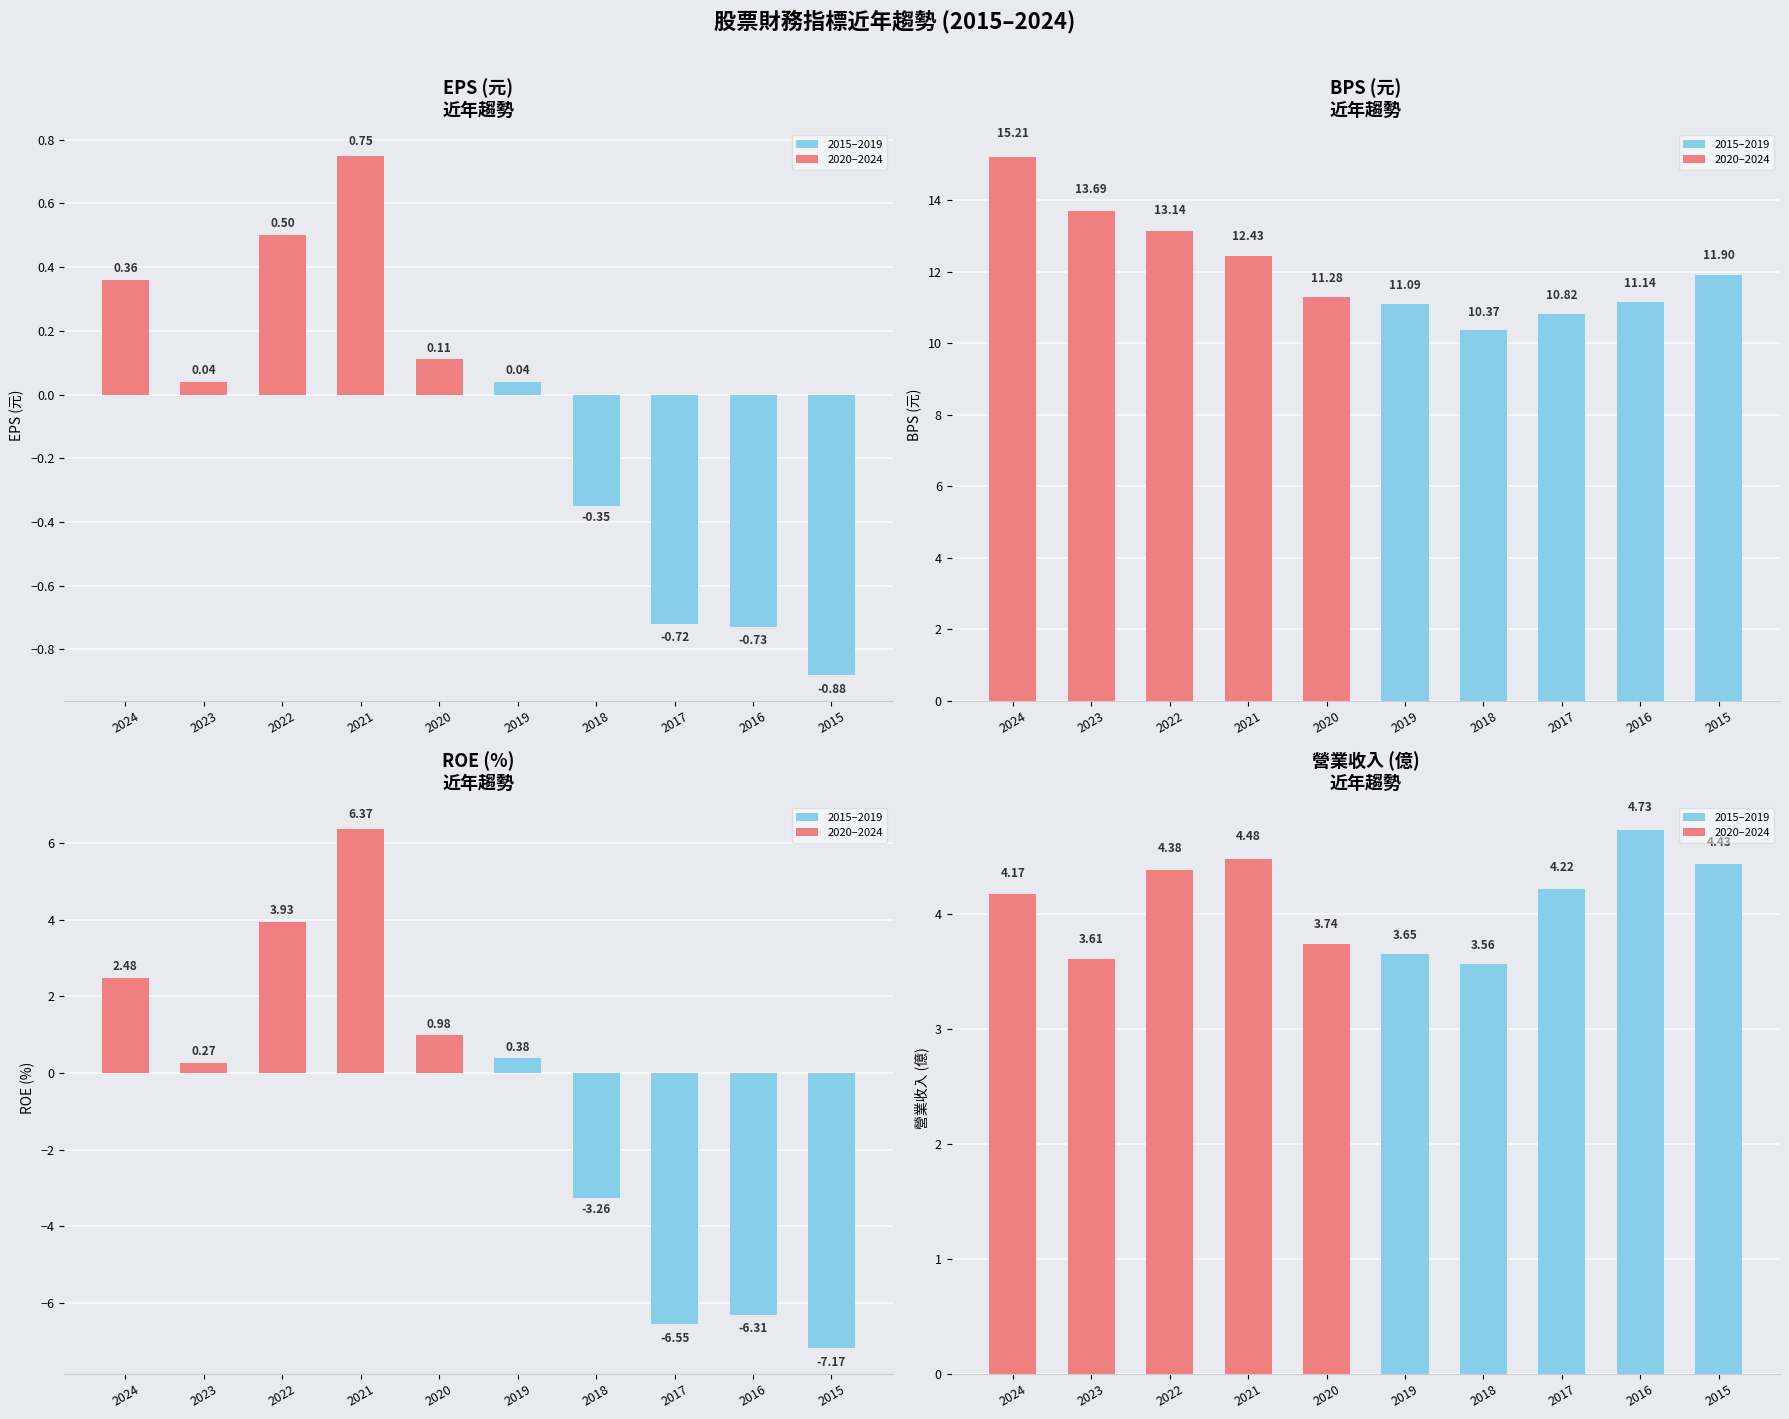

Reading left to right, what are all the values shown in this chart?

EPS(元): 2024=0.4	2023=0.0	2022=0.5	2021=0.8	2020=0.1	2019=0.0	2018=-0.3	2017=-0.7	2016=-0.7	2015=-0.9
BPS: 2024=15.2	2023=13.7	2022=13.1	2021=12.4	2020=11.3	2019=11.1	2018=10.4	2017=10.8	2016=11.1	2015=11.9
ROE(%): 2024=2.5	2023=0.3	2022=3.9	2021=6.4	2020=1.0	2019=0.4	2018=-3.3	2017=-6.5	2016=-6.3	2015=-7.2
營業收入(億): 2024=4.2	2023=3.6	2022=4.4	2021=4.5	2020=3.7	2019=3.6	2018=3.6	2017=4.2	2016=4.7	2015=4.4